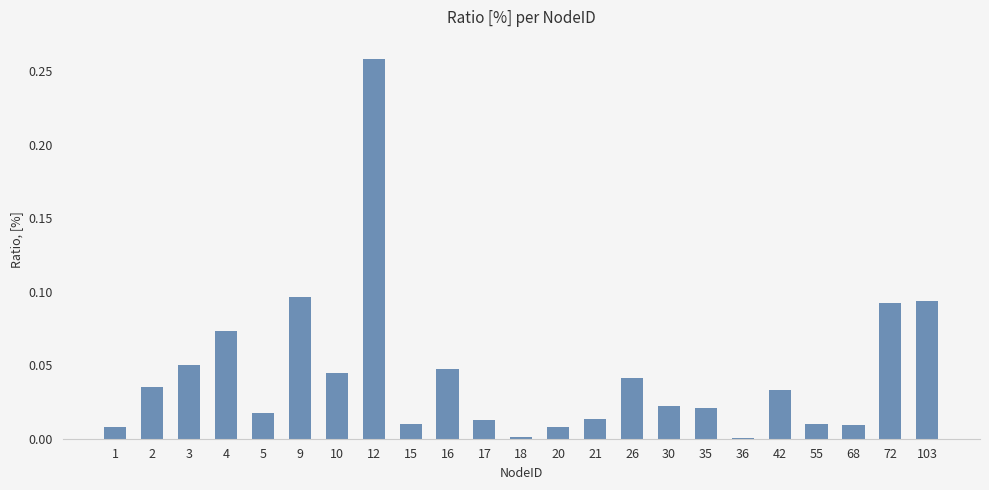

Does the chart contain stacked bars?

No